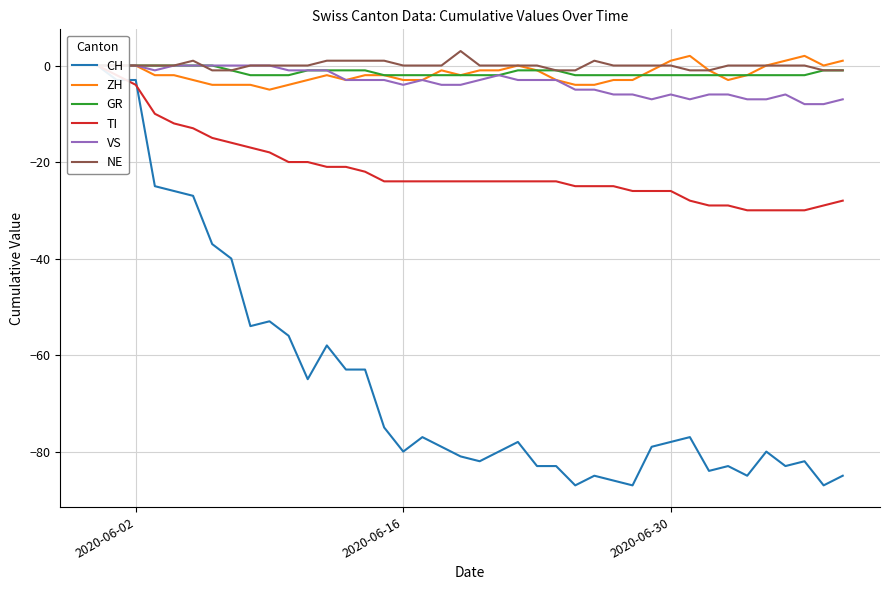

Count the number of categories in the chart.

40